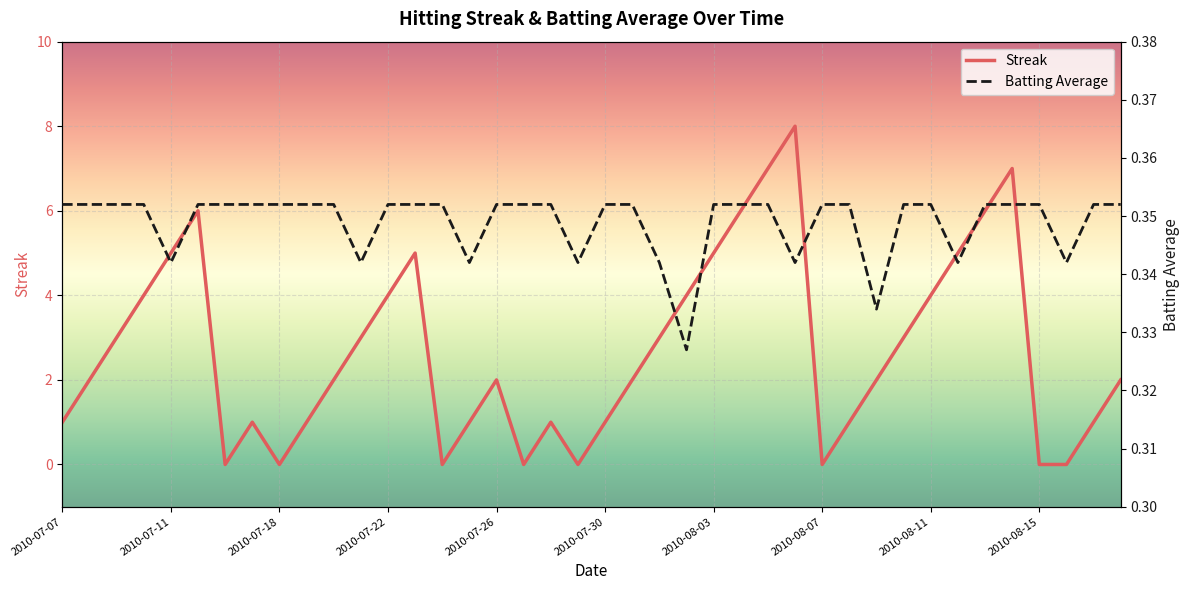

At 2010-08-07, list the series in order from largest to smallest.

Batting Average, Streak